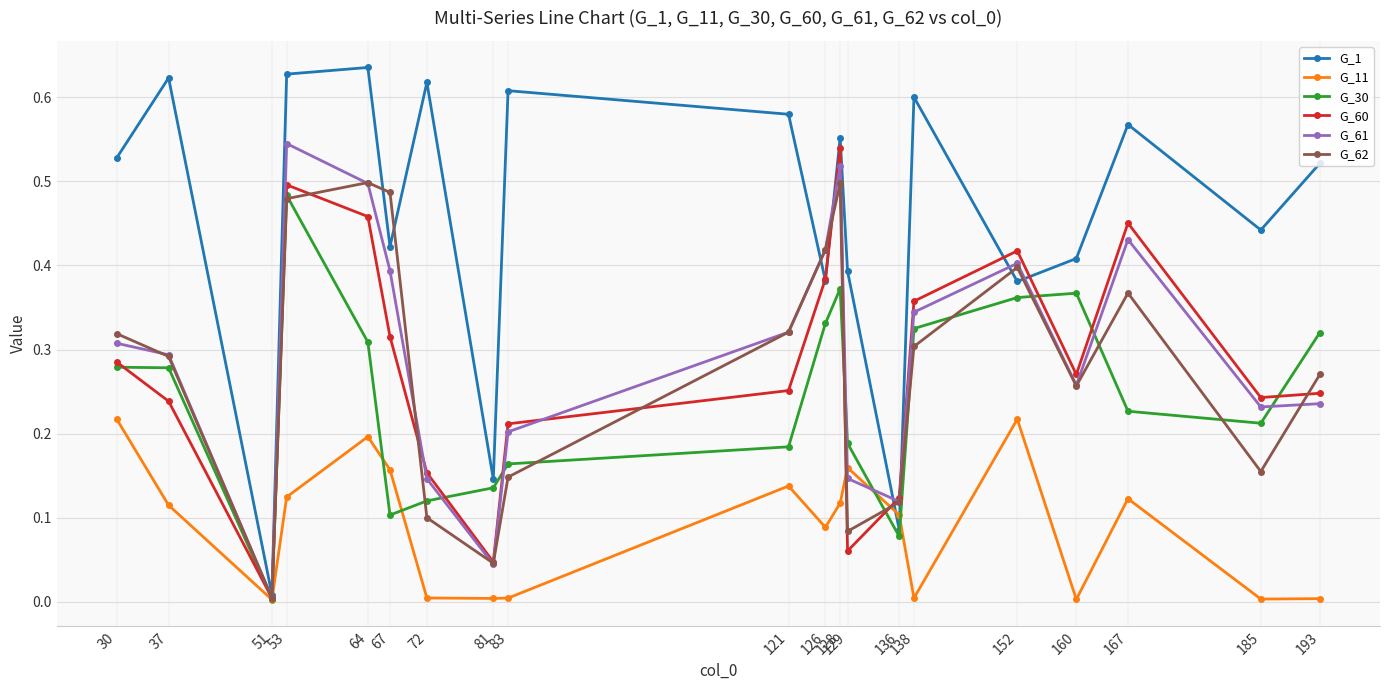

How many lines are shown in the chart?

6